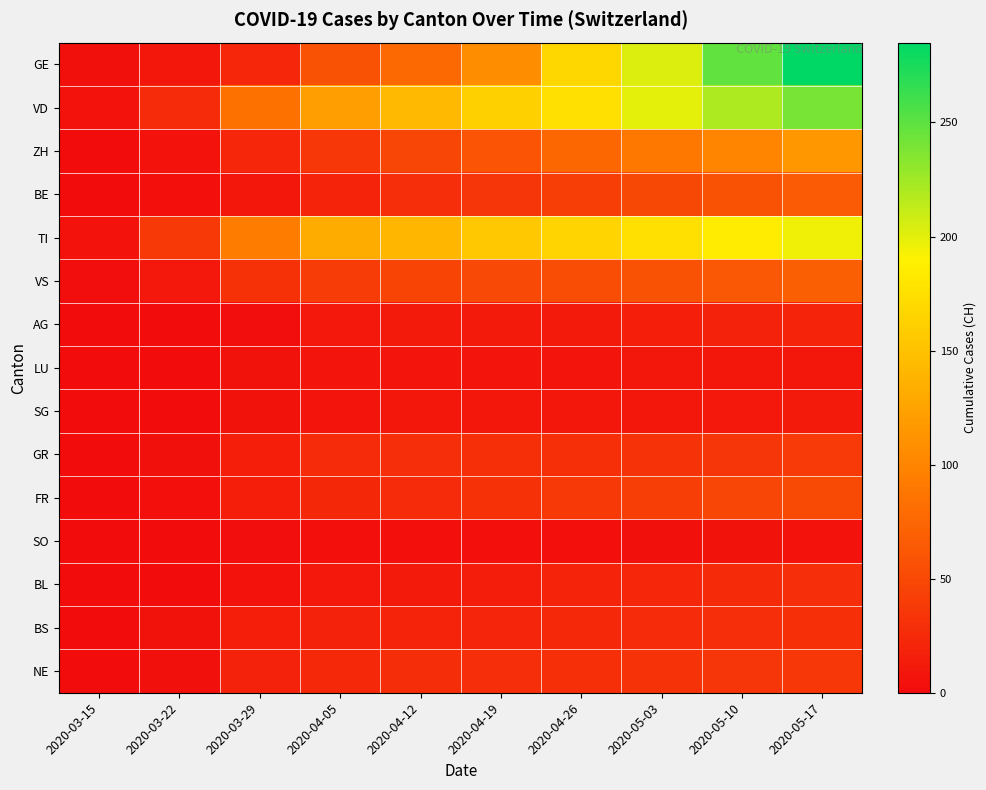

How many series are shown in this chart?

15